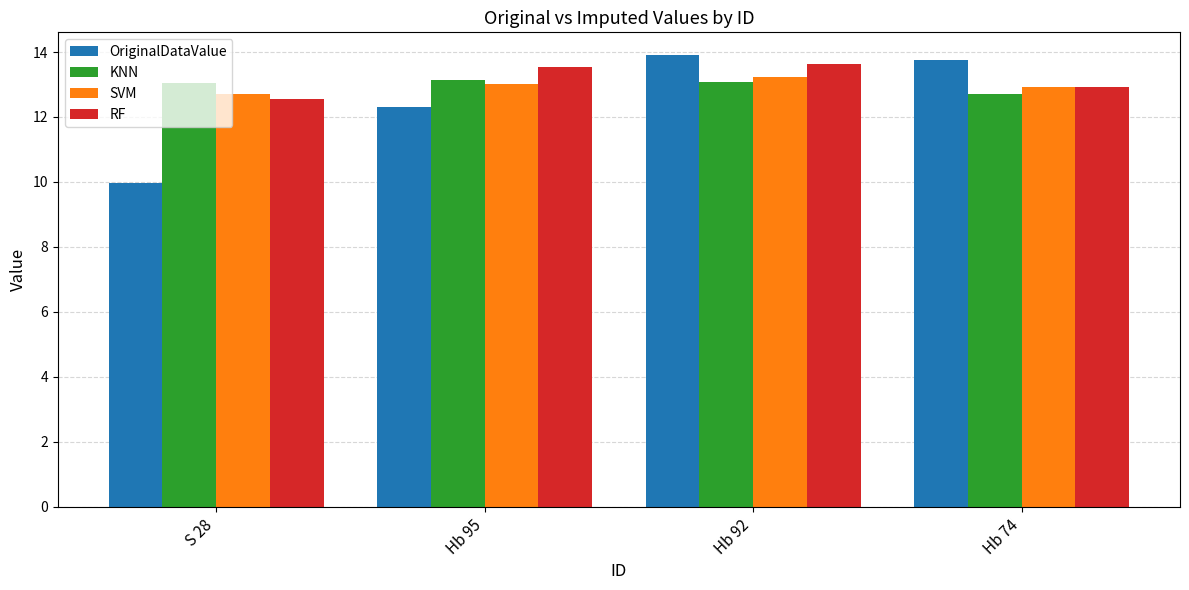

The KNN series shows 13.2 at Hb 95. True or false?

True